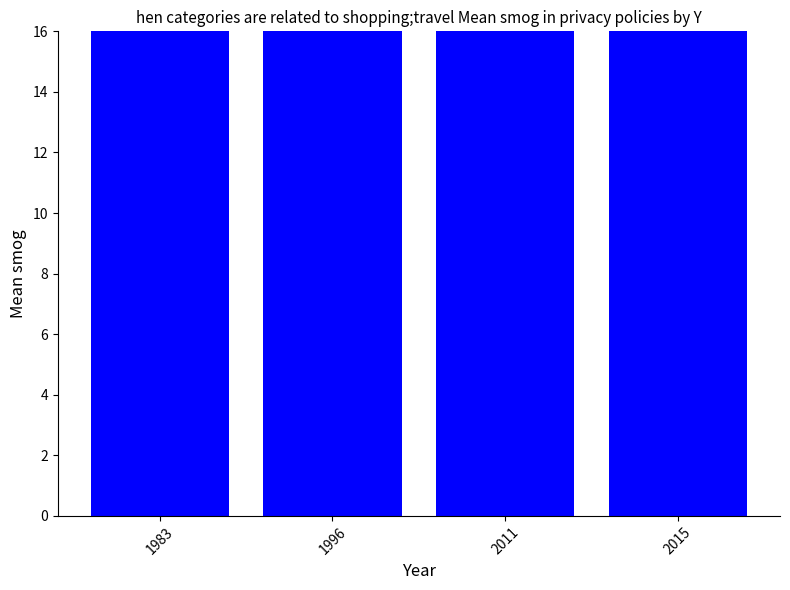

The value at 2011 is 84.0. True or false?

False